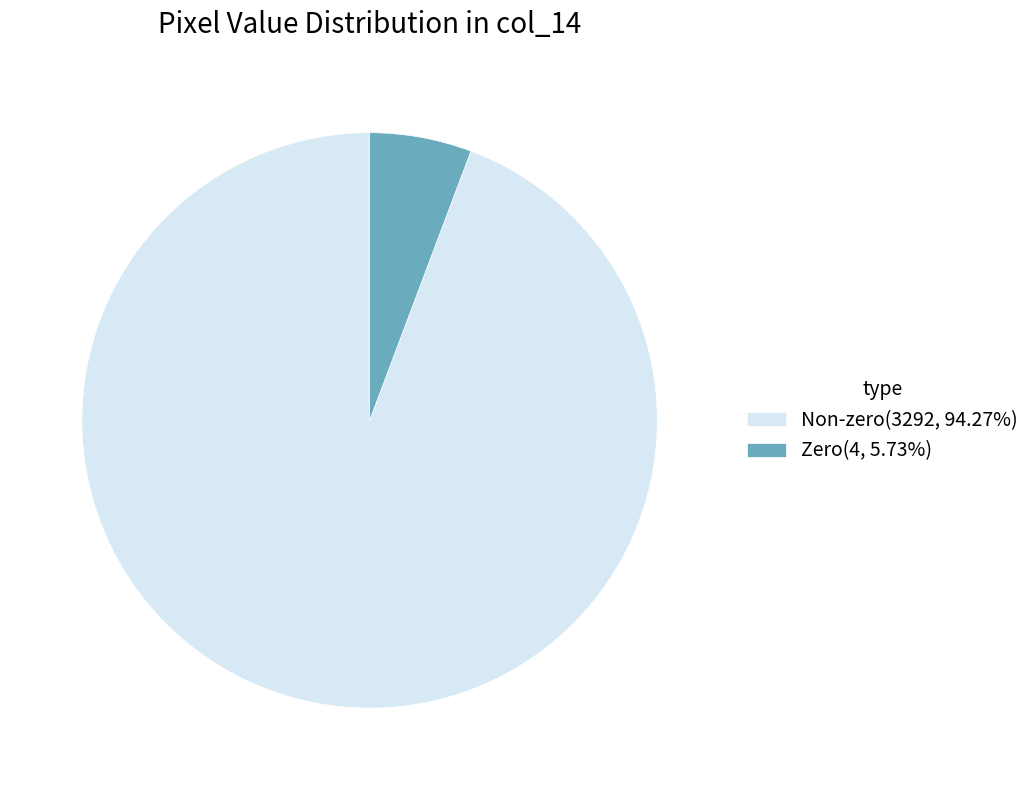

Does Zero(4, 5.73%) account for over 50% of the chart?

No